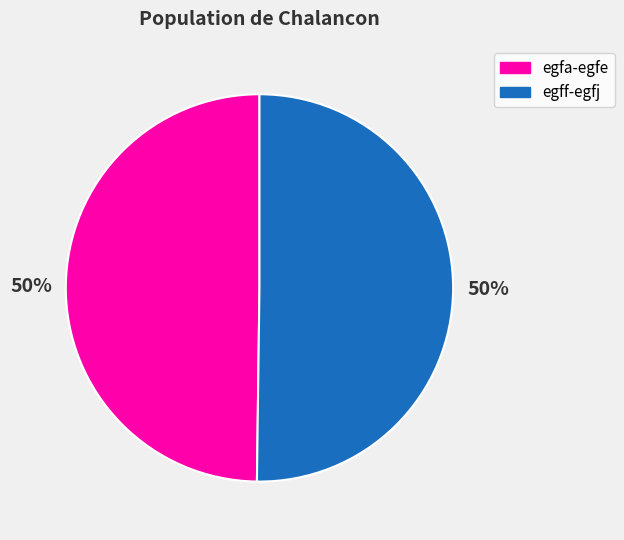

To the nearest percent, what is the average slice percentage?

50%